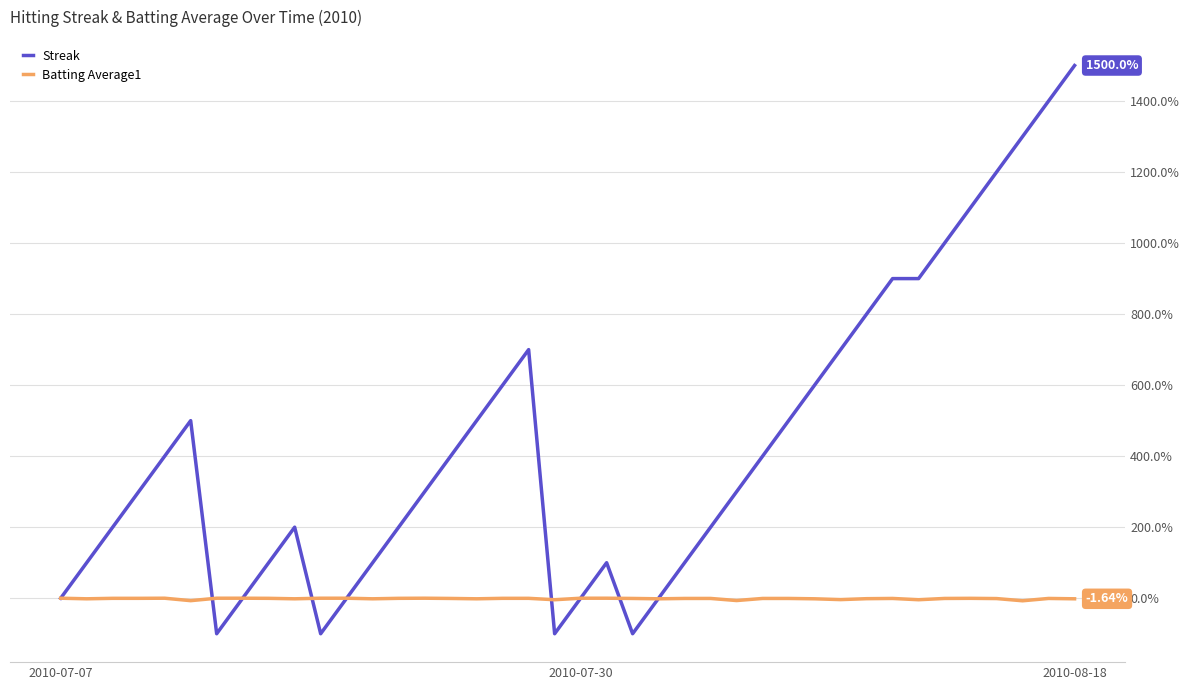

Which series has the largest range (max minus min)?

Streak